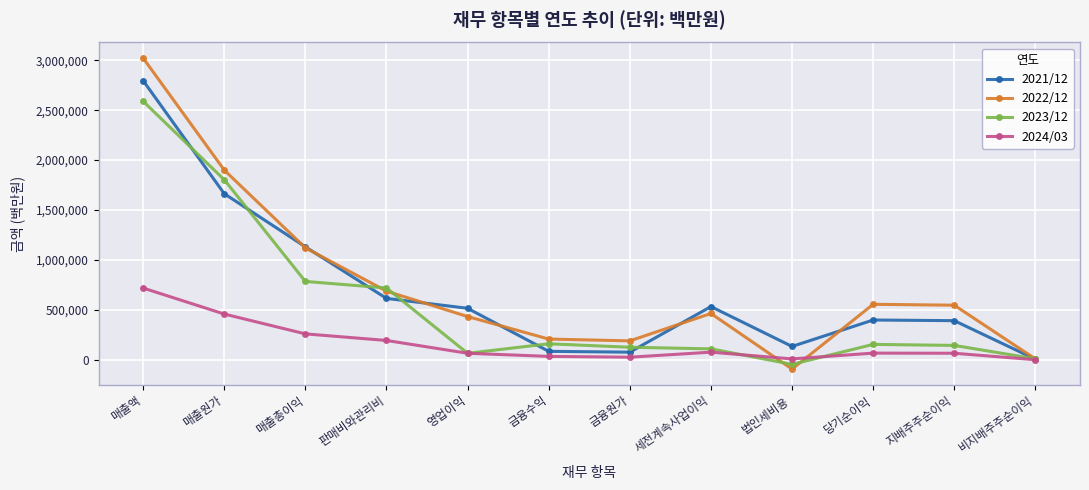

What is the smallest value displayed?

-92136